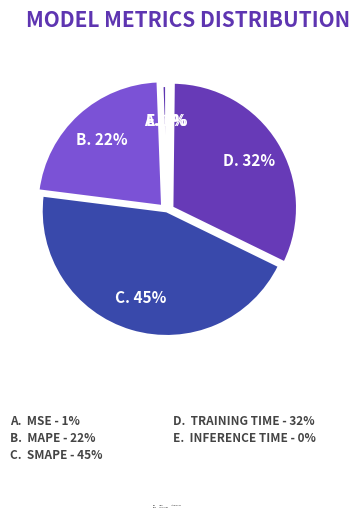

To the nearest percent, what is the average slice percentage?

20%